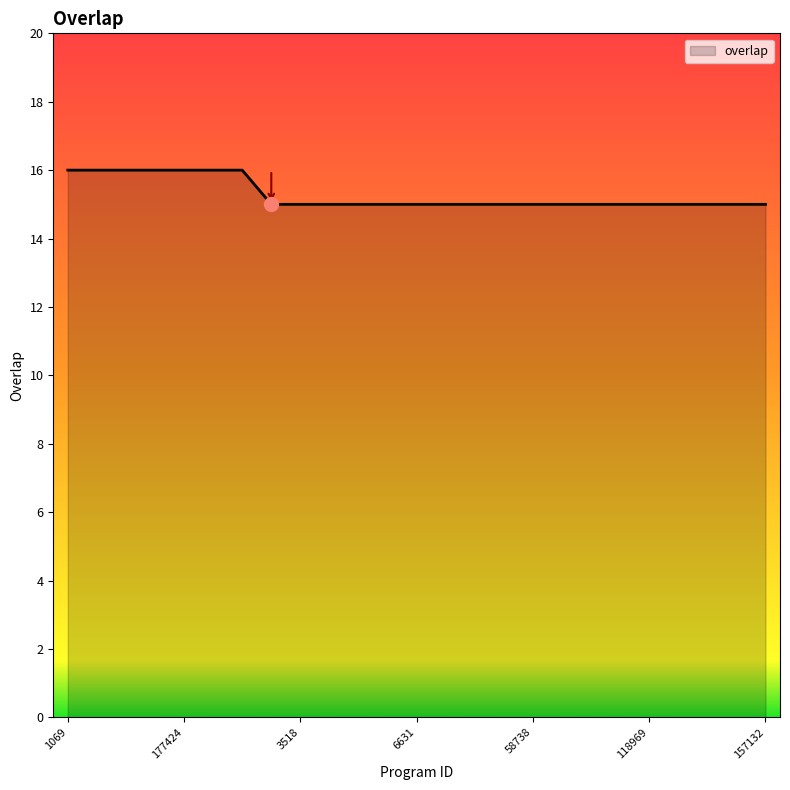

What is the minimum value shown in the chart?

15